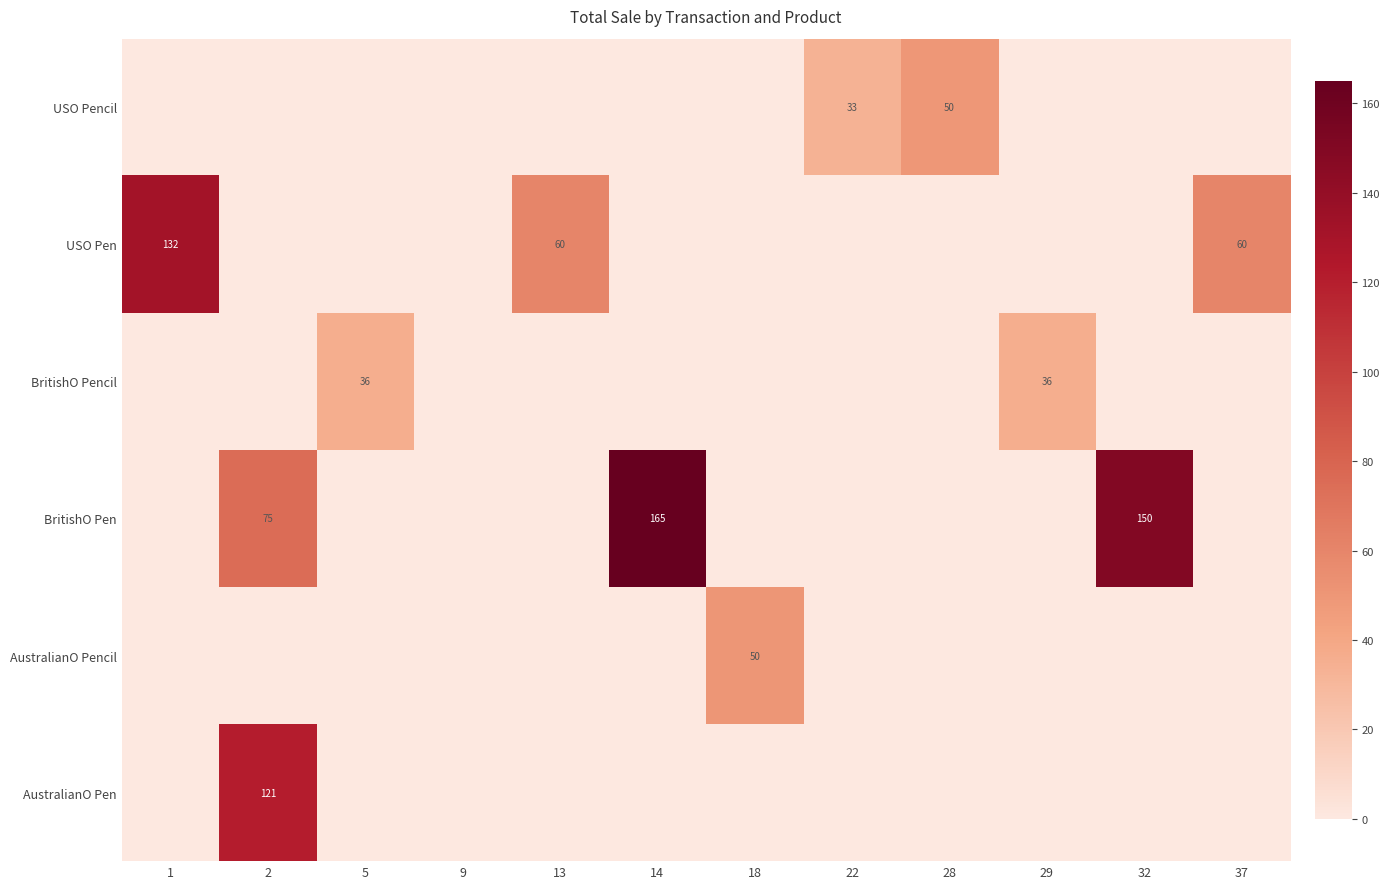

The value of BritishO Pen at 2 is 38. True or false?

False